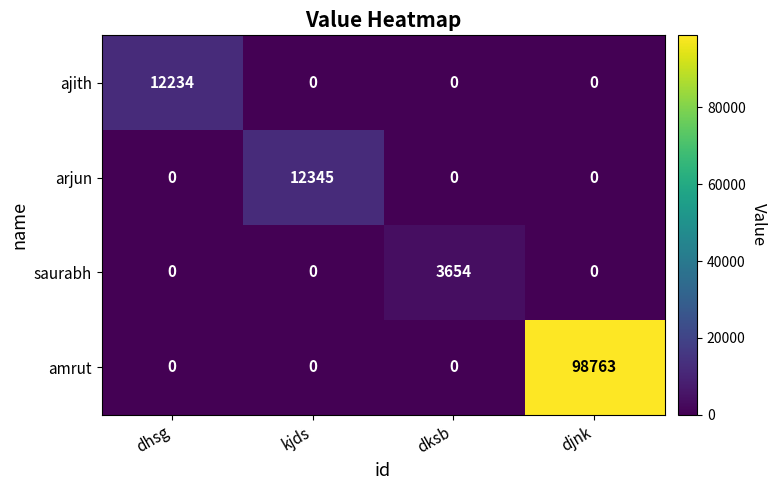

At which category is the sum across all series the highest?

djnk